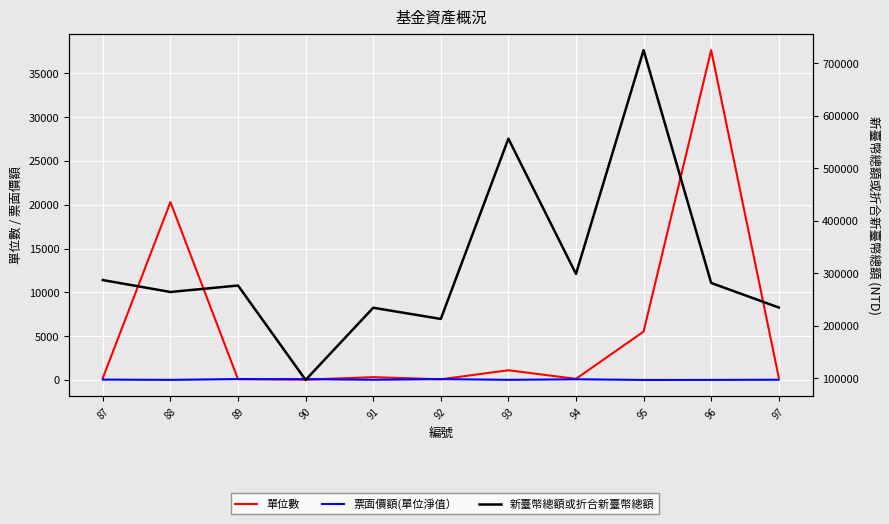

What is the difference between the 新臺幣總額或折合新臺幣總額 values at 88 and 91?

30021.7